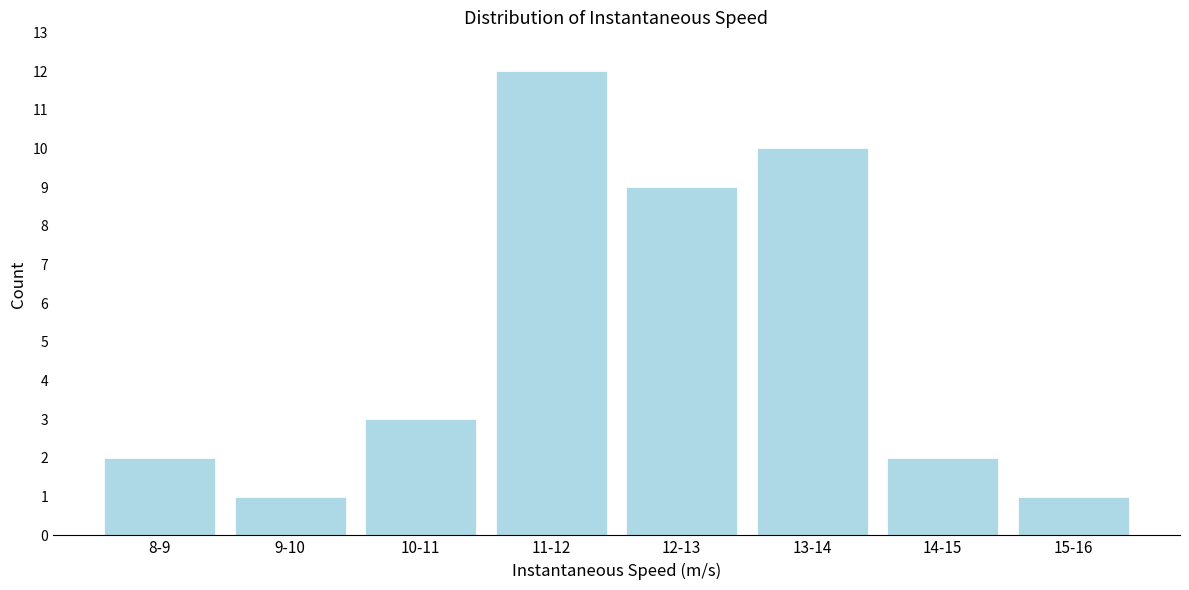

Reading left to right, extract all data points from this chart.

8-9=2	9-10=1	10-11=3	11-12=12	12-13=9	13-14=10	14-15=2	15-16=1